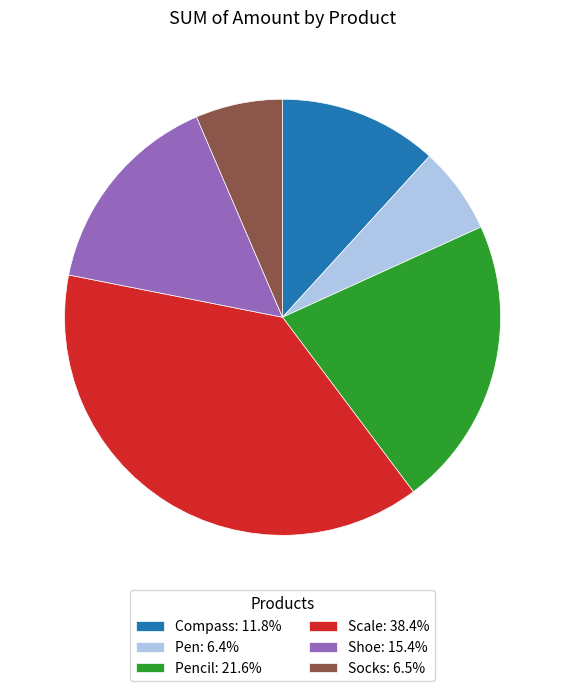

Is there any slice that represents more than half of the pie?

No